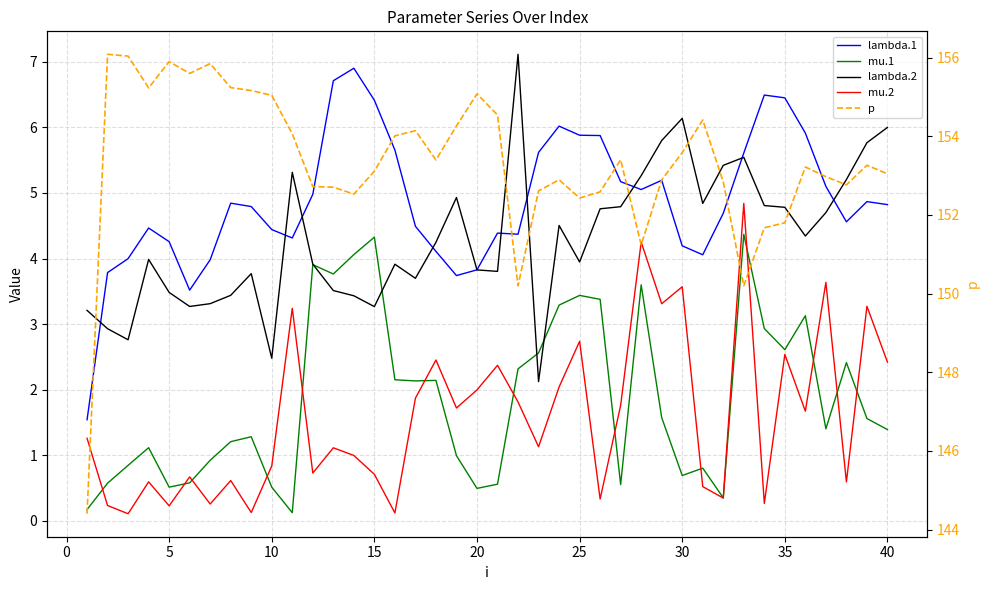

True or false: p has more than 2 interior local peaks.

True